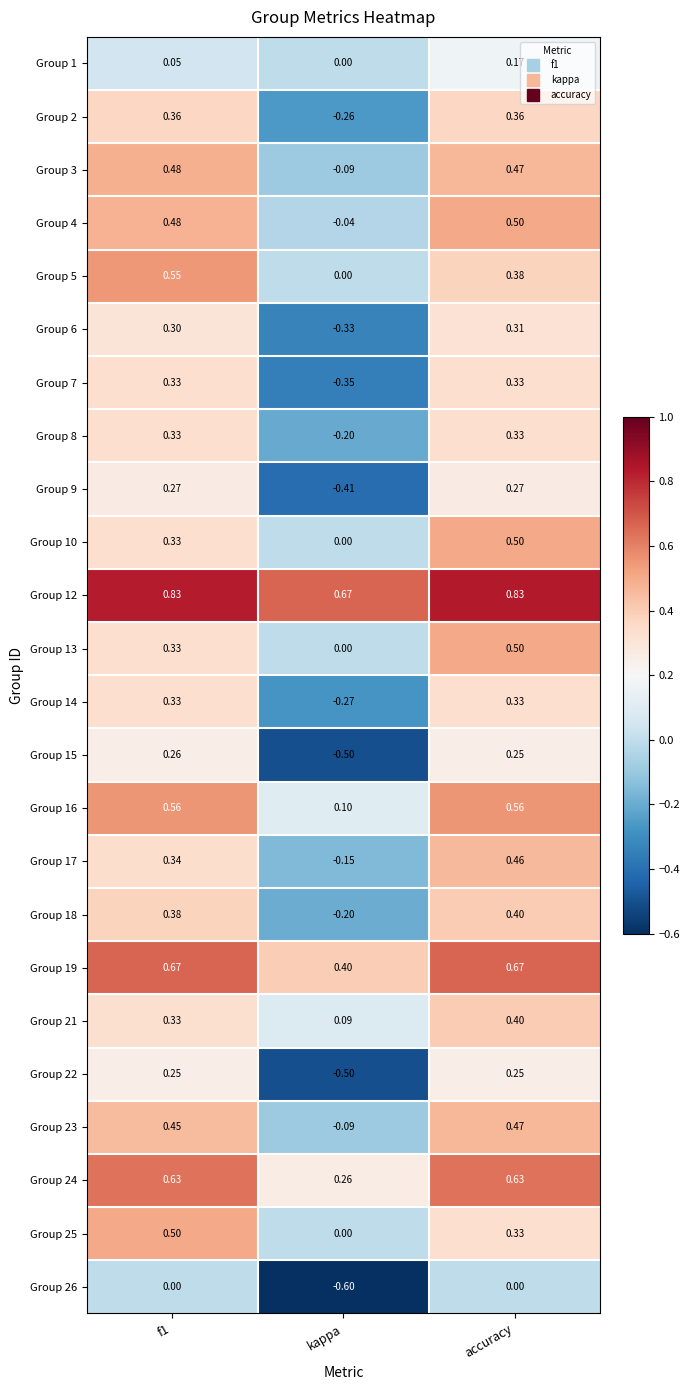

At which label is Group 13 closest to 0?

kappa